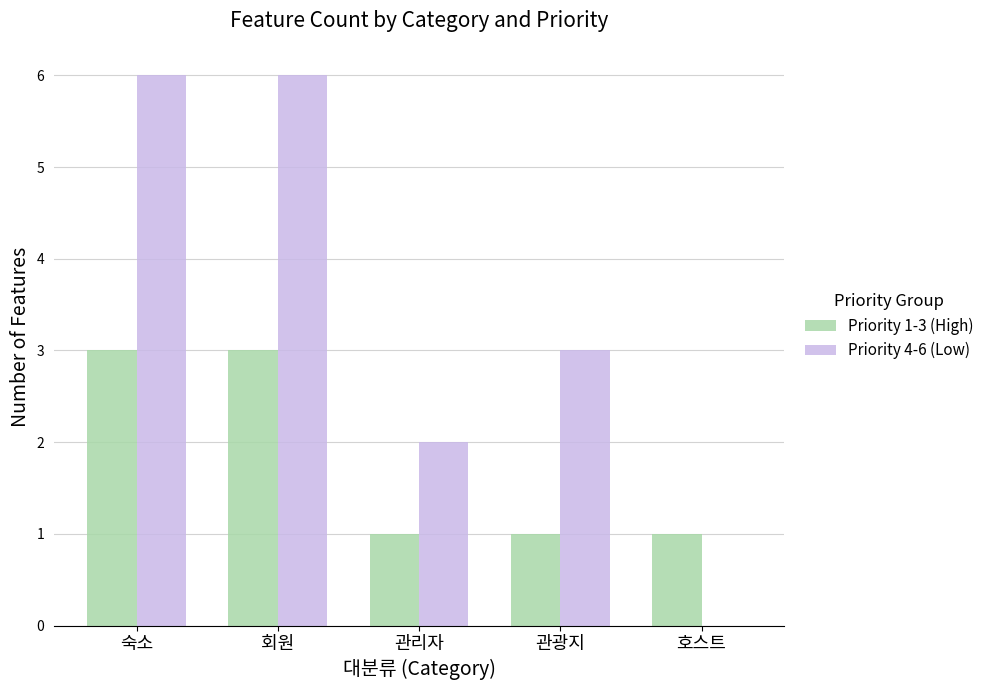

What is the total value across all series at 회원?

9